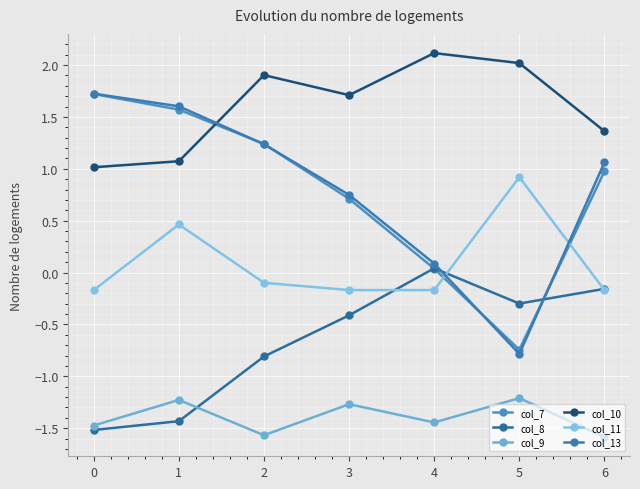

List the series in order of their peak value, lowest first.

col_9, col_8, col_11, col_7, col_13, col_10